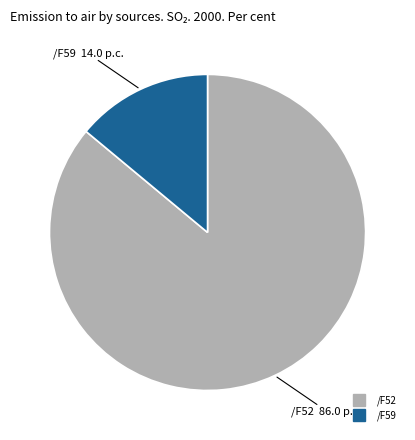

Is there any slice that represents more than half of the pie?

Yes